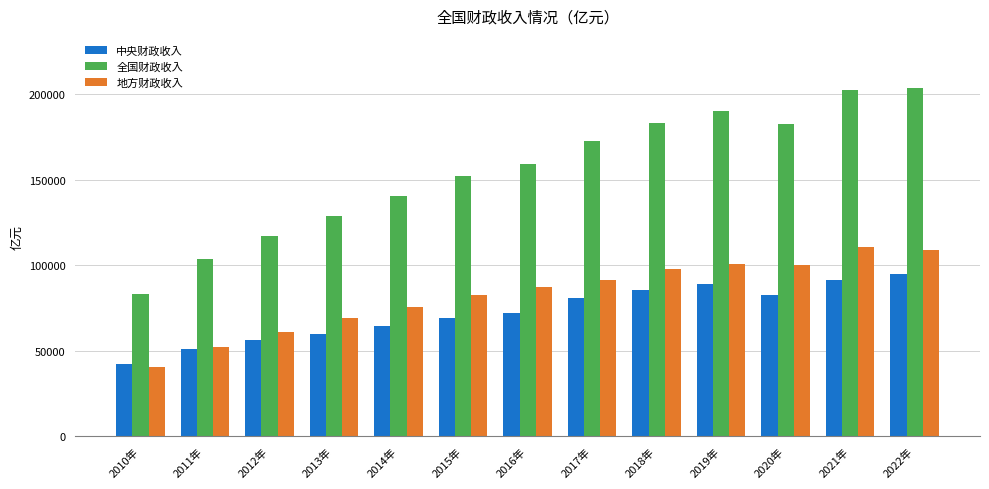

List the series in order of their peak value, lowest first.

中央财政收入, 地方财政收入, 全国财政收入